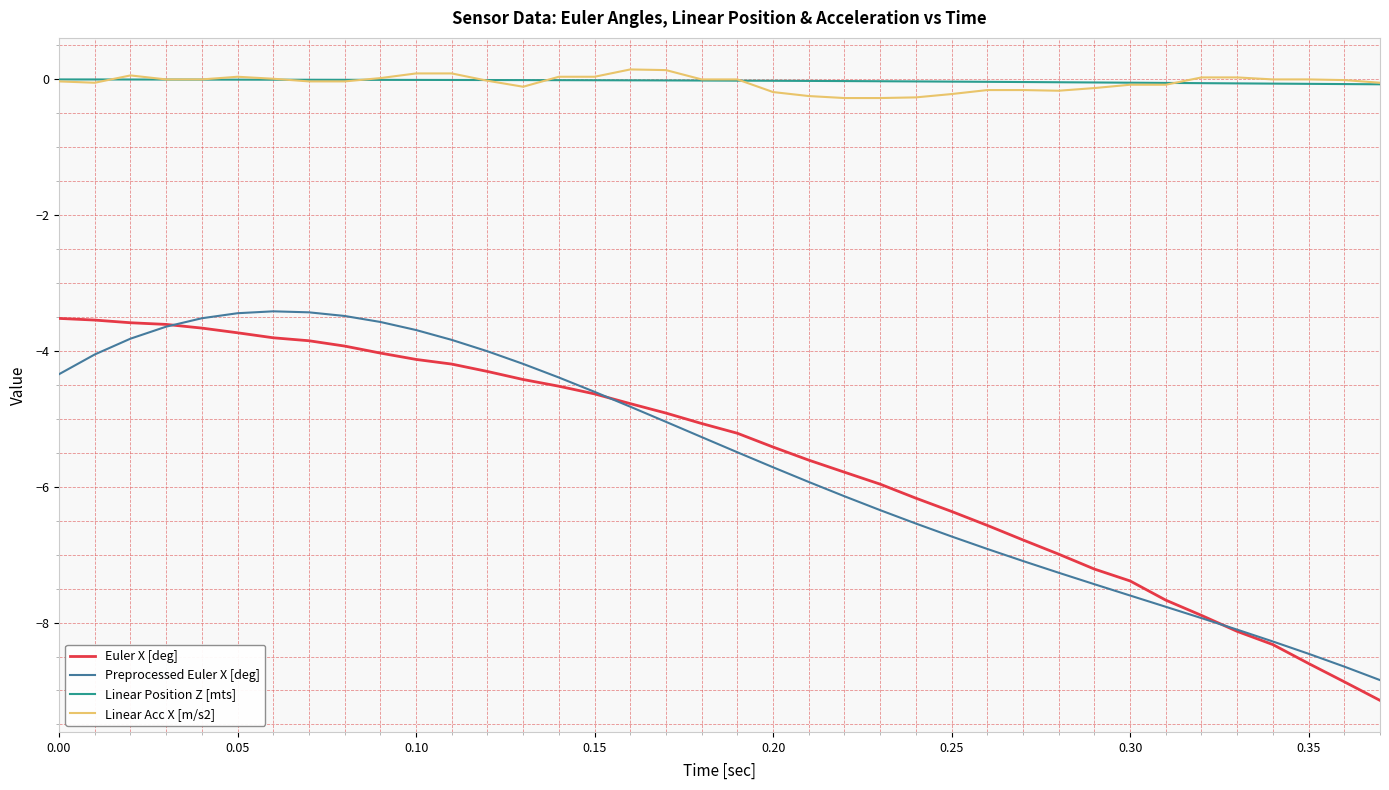

What is the lowest value of the Linear Acc X [m/s2] series?

-0.3